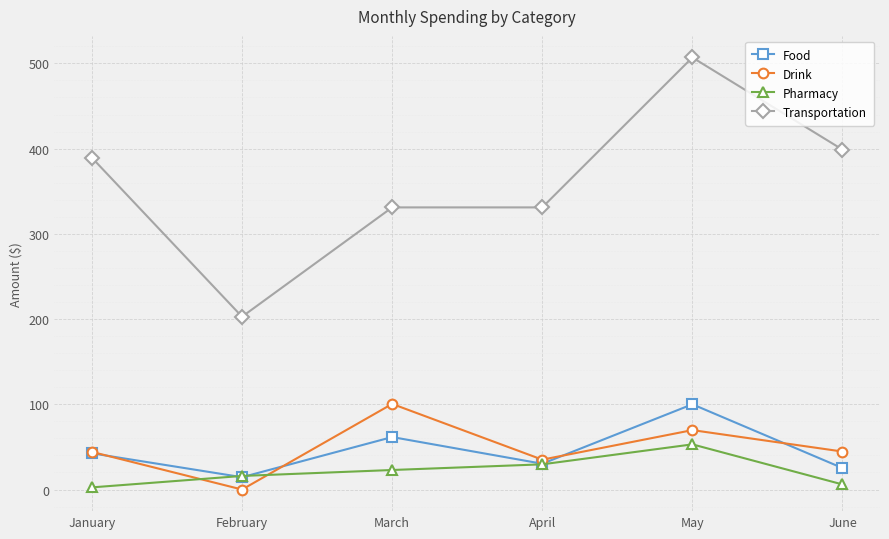

True or false: Drink has a value of 0.0 at February.

True